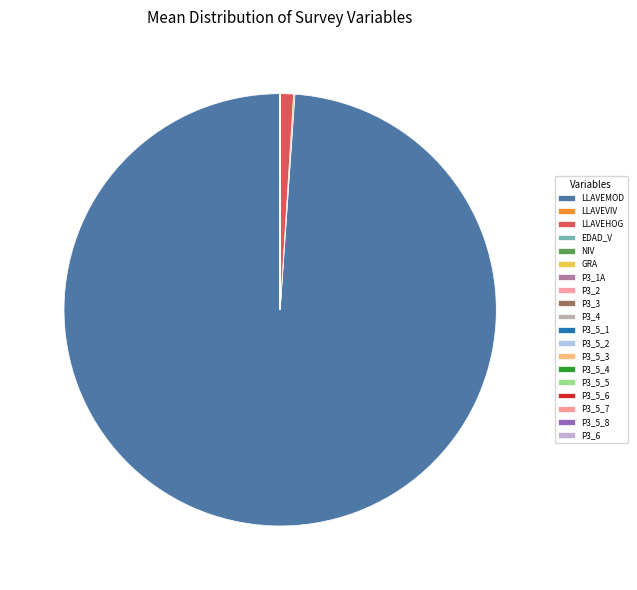

Which slice is the smallest?

P3_5_7